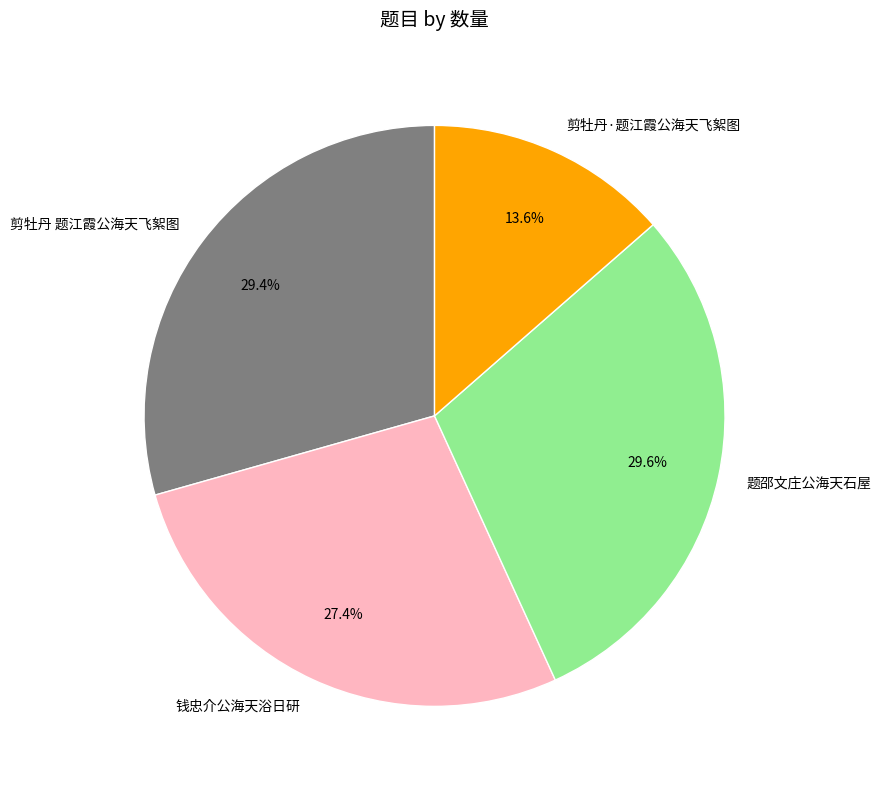

What is the ratio of the value at 钱忠介公海天浴日研 to the value at 剪牡丹·题江霞公海天飞絮图?

2.0